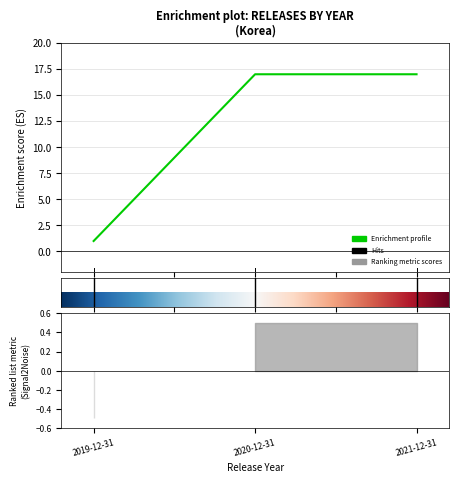

What is the minimum value shown in the chart?

1